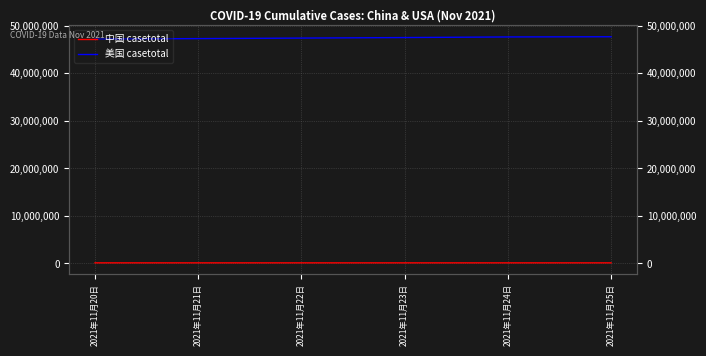

What is the minimum value shown in the chart?

127297